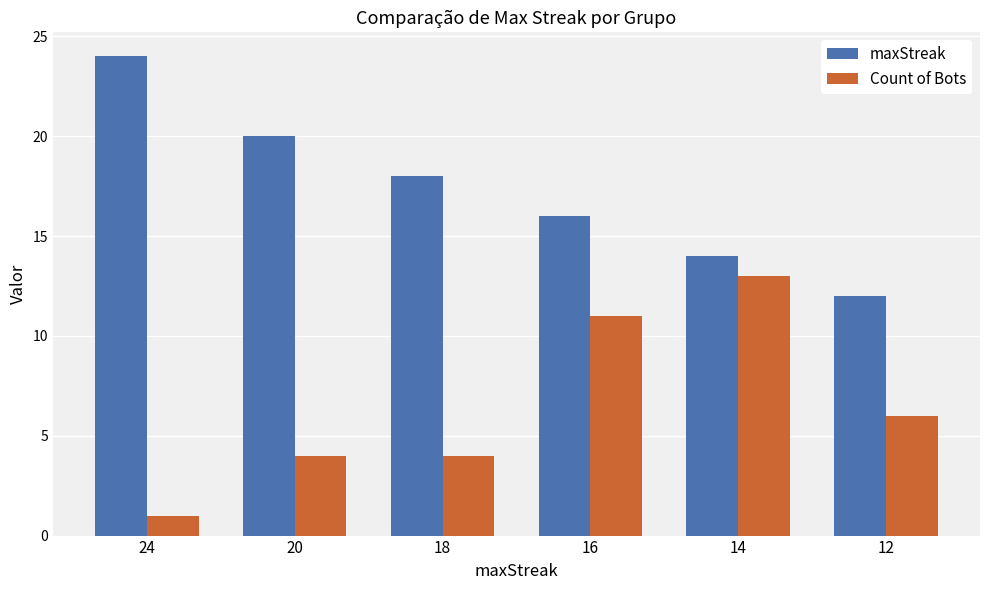

The value of maxStreak at 20 is 8. True or false?

False